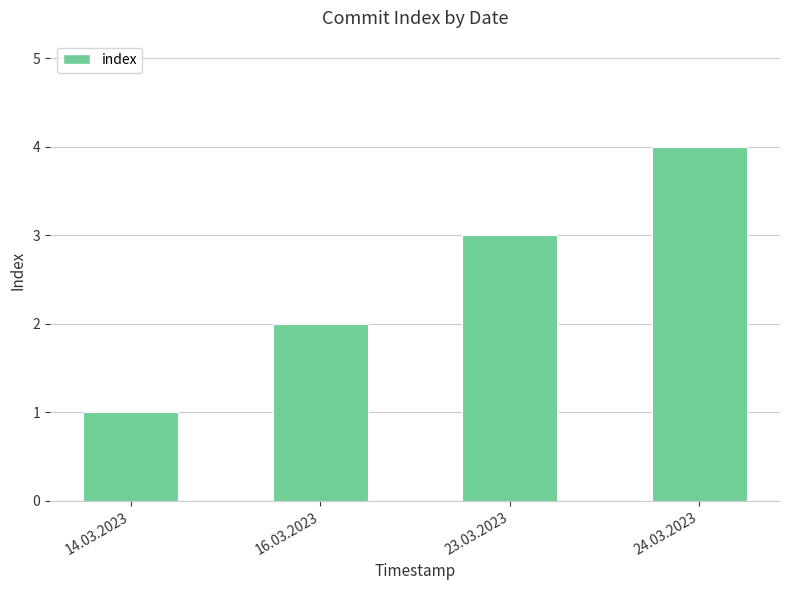

Reading left to right, list all the values displayed in this chart.

14.03.2023=1	16.03.2023=2	23.03.2023=3	24.03.2023=4